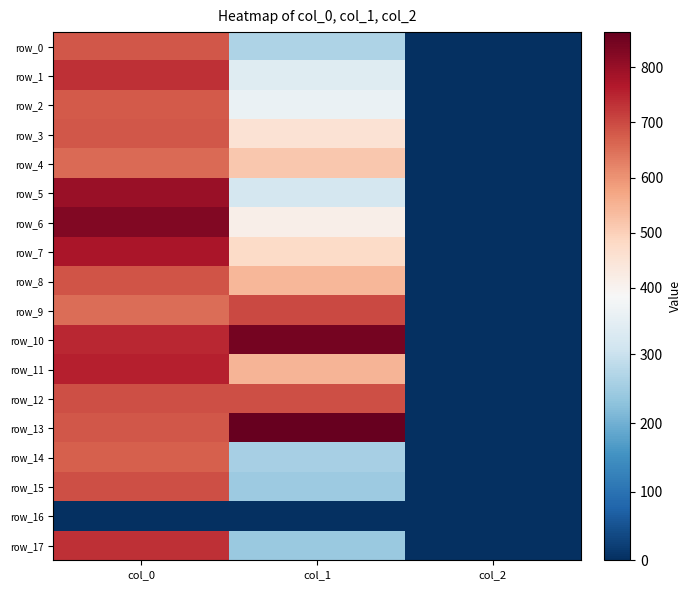

True or false: row_6 has a value of 474.3 at col_0.

False